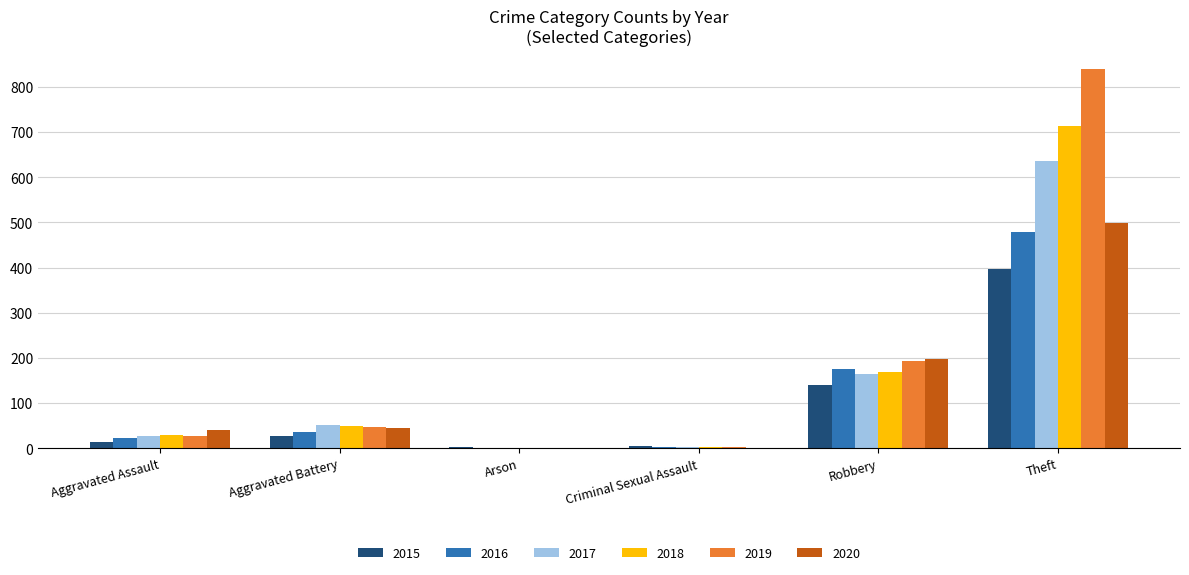

Are the bars horizontal?

No